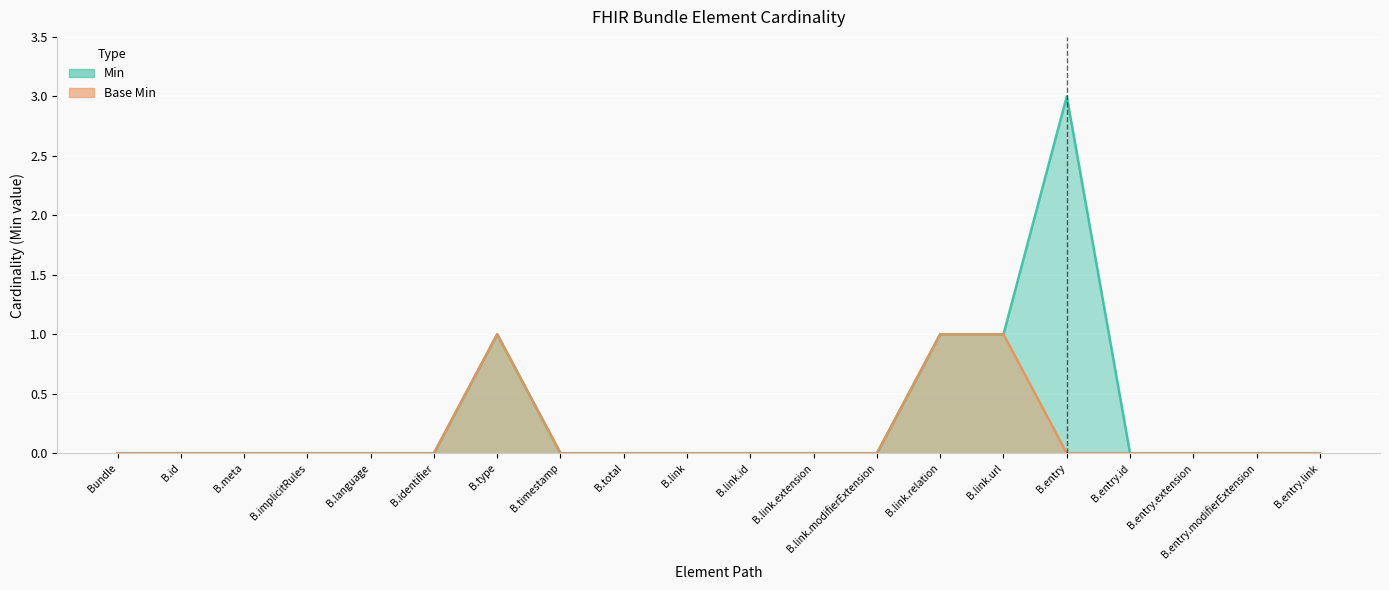

Between B.language and B.entry.modifierExtension, which series saw the biggest shift?

Min